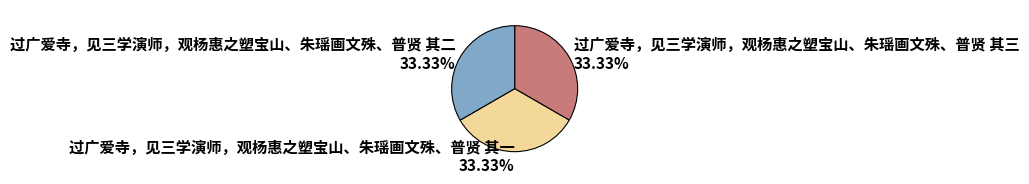

To the nearest percent, what percentage of the pie is 过广爱寺，见三学演师，观杨惠之塑宝山、朱瑶画文殊、普贤 其二?

33%